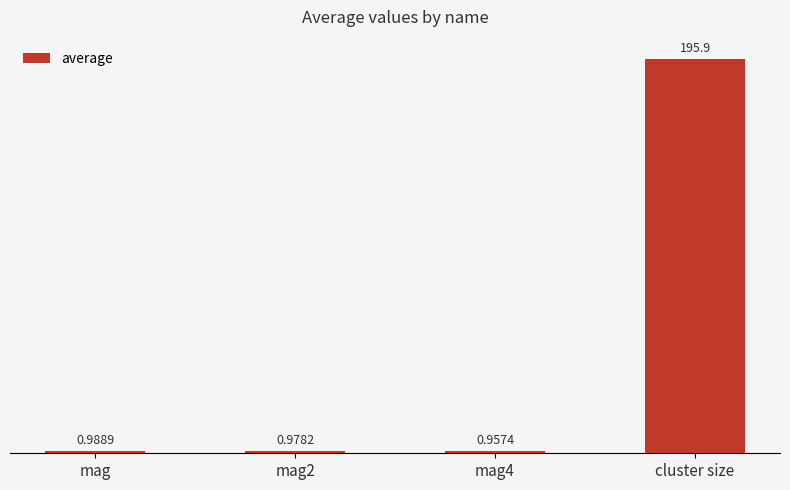

Where is the data nearest to the value 98?

mag